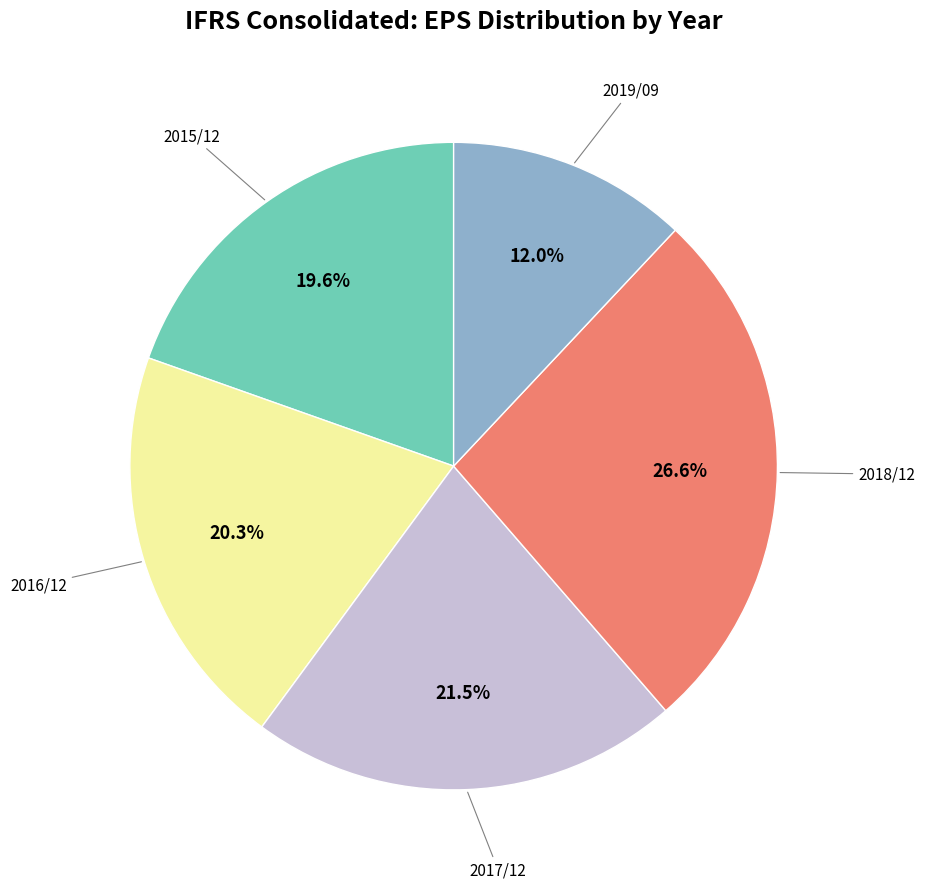

Is there a majority slice in this chart?

No